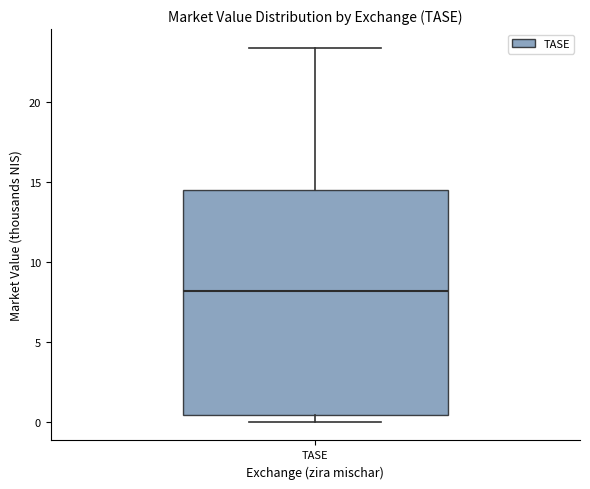

Read this box plot against the y-axis: the position of the median line, the range covered by the box, and the ends of both whiskers. The values are not printed on the chart, so give them approximately, as read against the axis.

median 8.0, box 0.5 to 14.5, whiskers 0.0 to 23.5